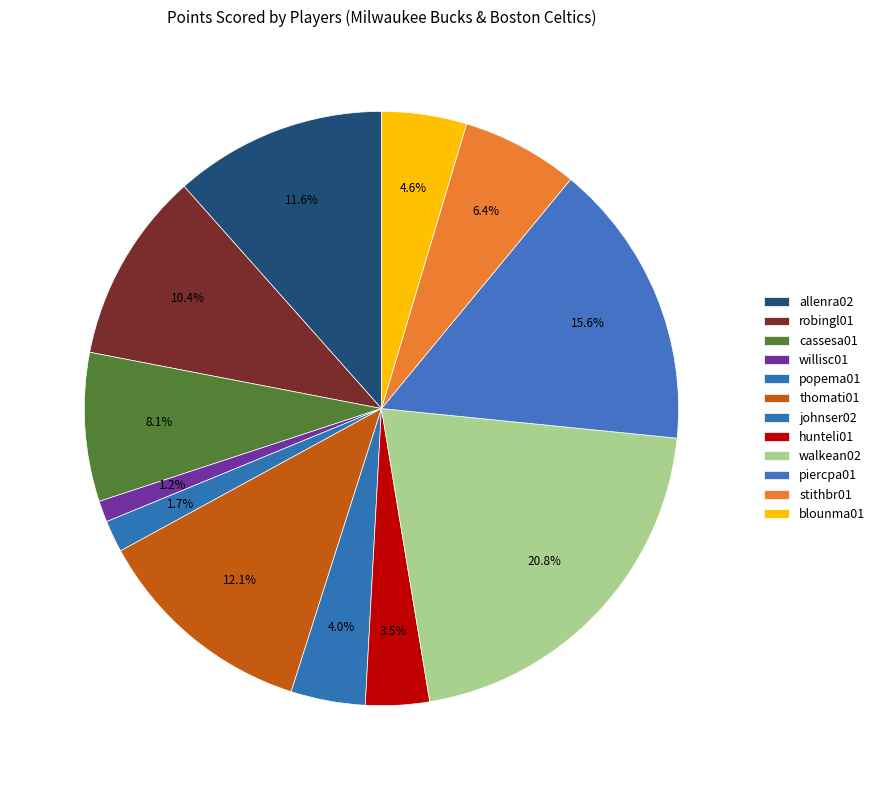

Combined, do johnser02 and thomati01 account for over 50%?

No